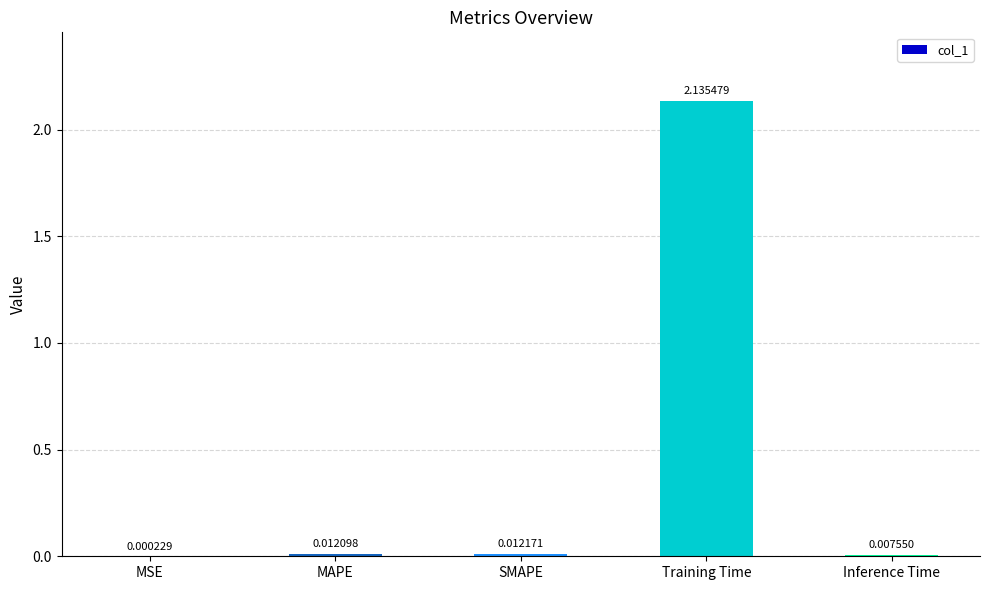

What is the sum of all values?

2.2